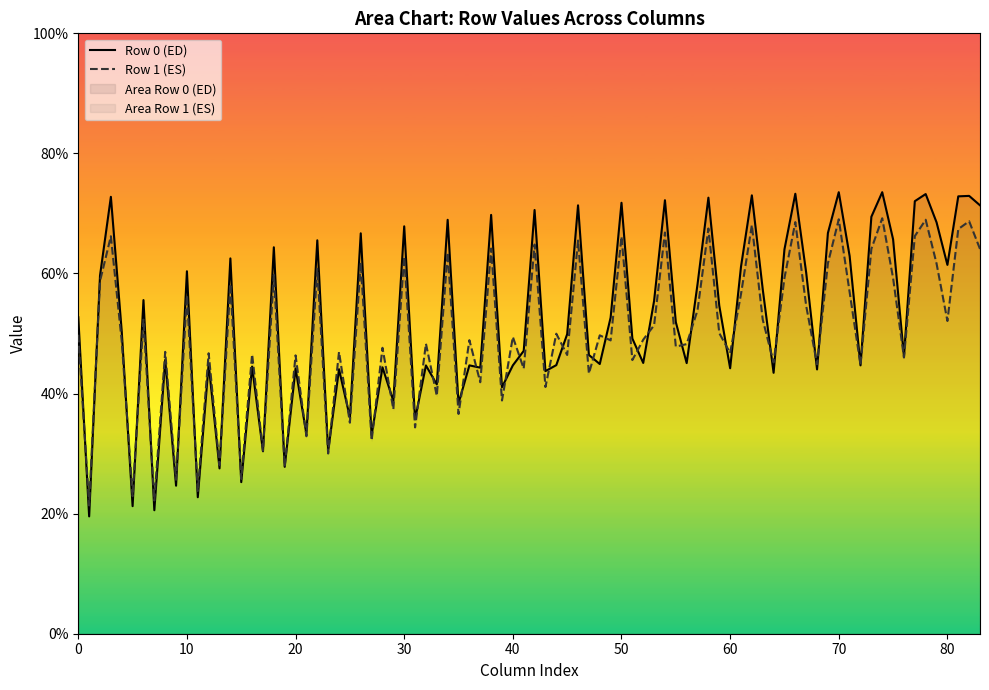

What is the highest value of the Row 1 (ES) series?

69.2